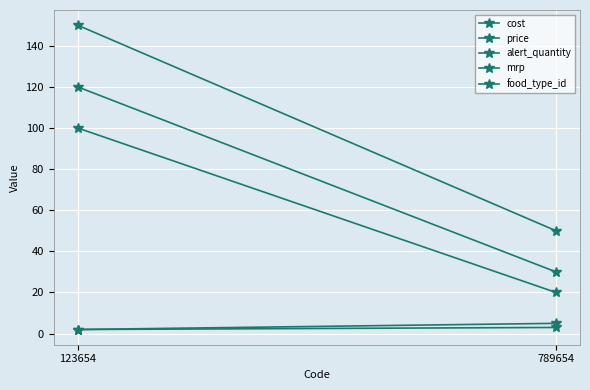

What is the sum of all cost values?

120